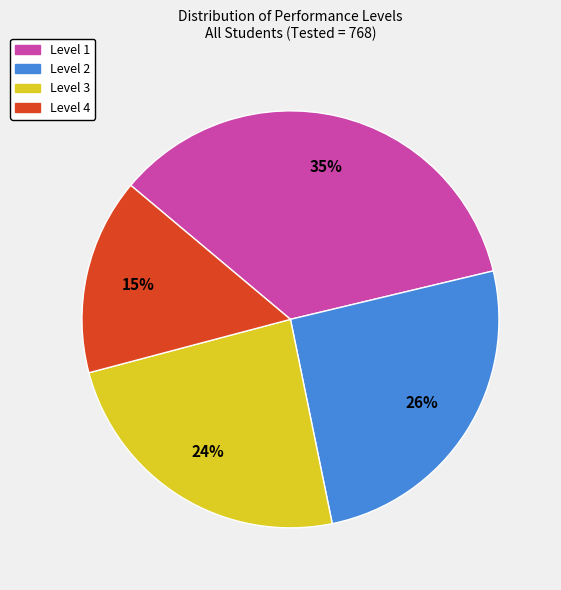

Does Level 1 represent more than half of the total?

No